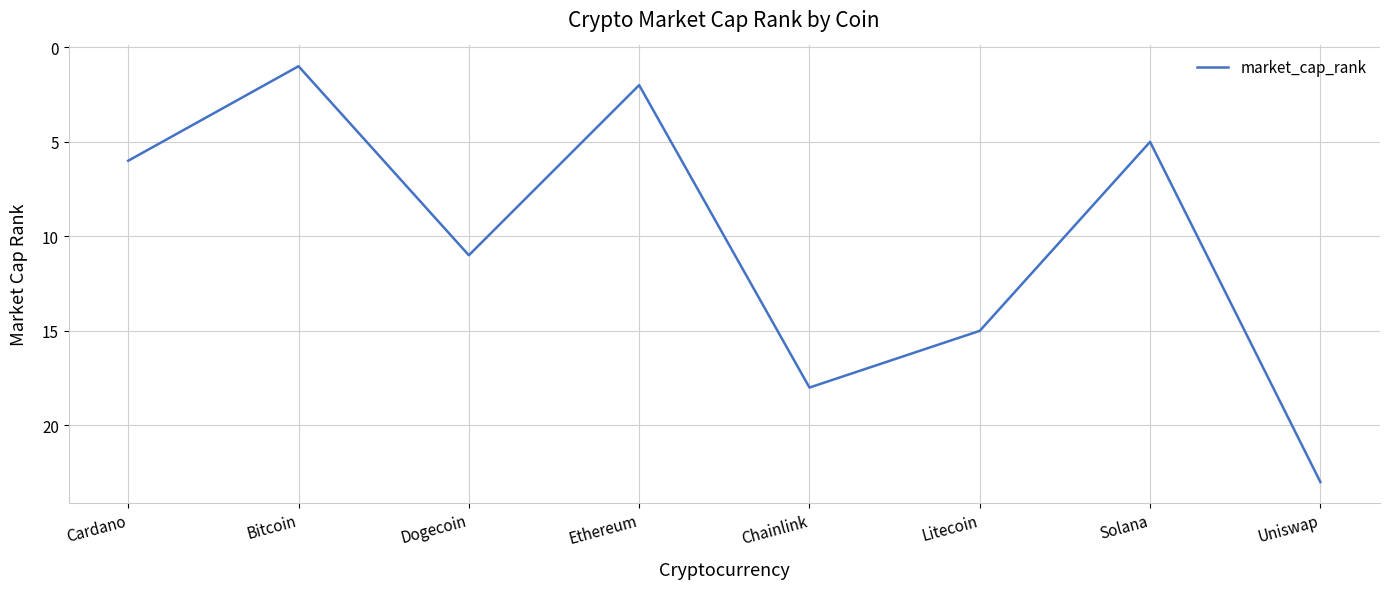

What position from the right is Litecoin?

3